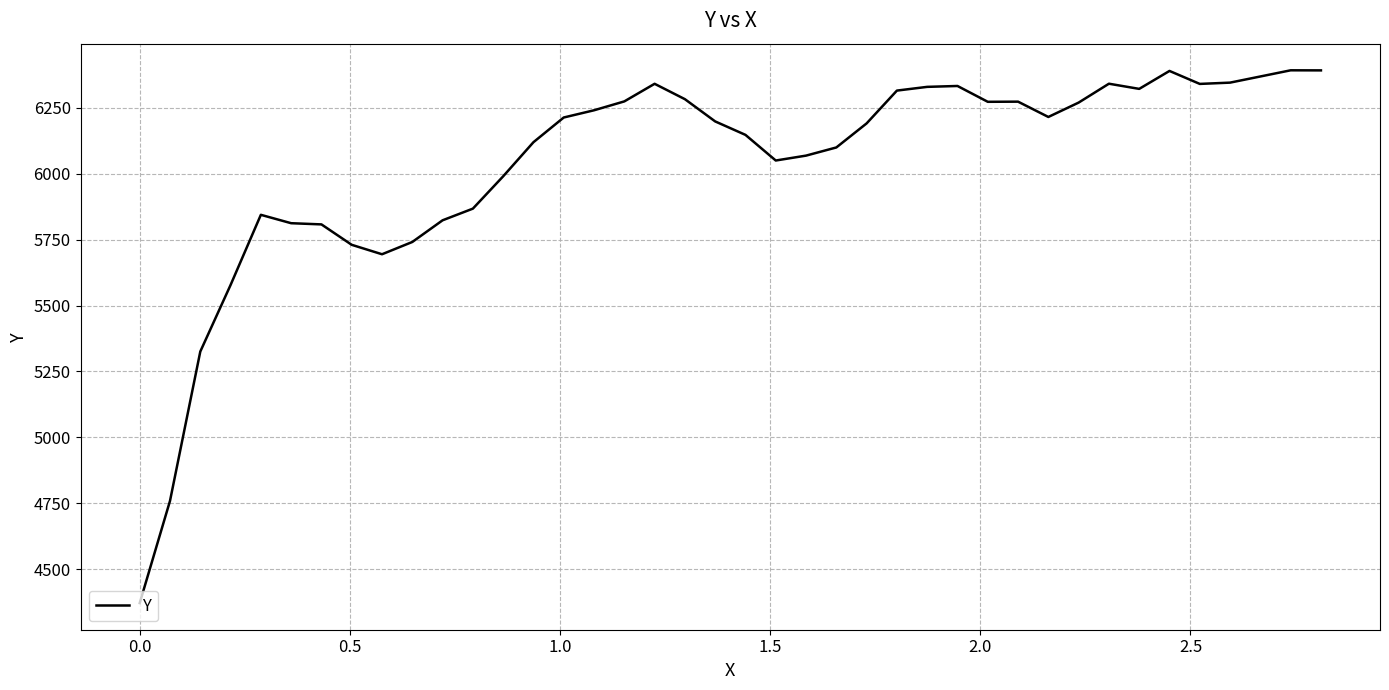

What is the minimum value shown in the chart?

4371.0